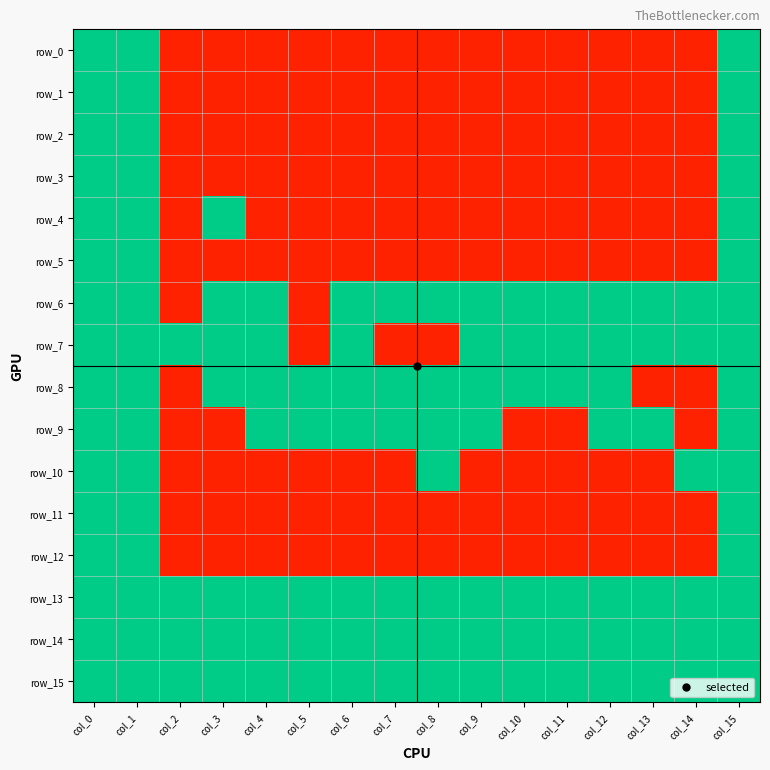

Rank the series by their maximum value, from highest to lowest.

row_0, row_1, row_2, row_3, row_4, row_5, row_6, row_7, row_8, row_9, row_10, row_11, row_12, row_13, row_14, row_15